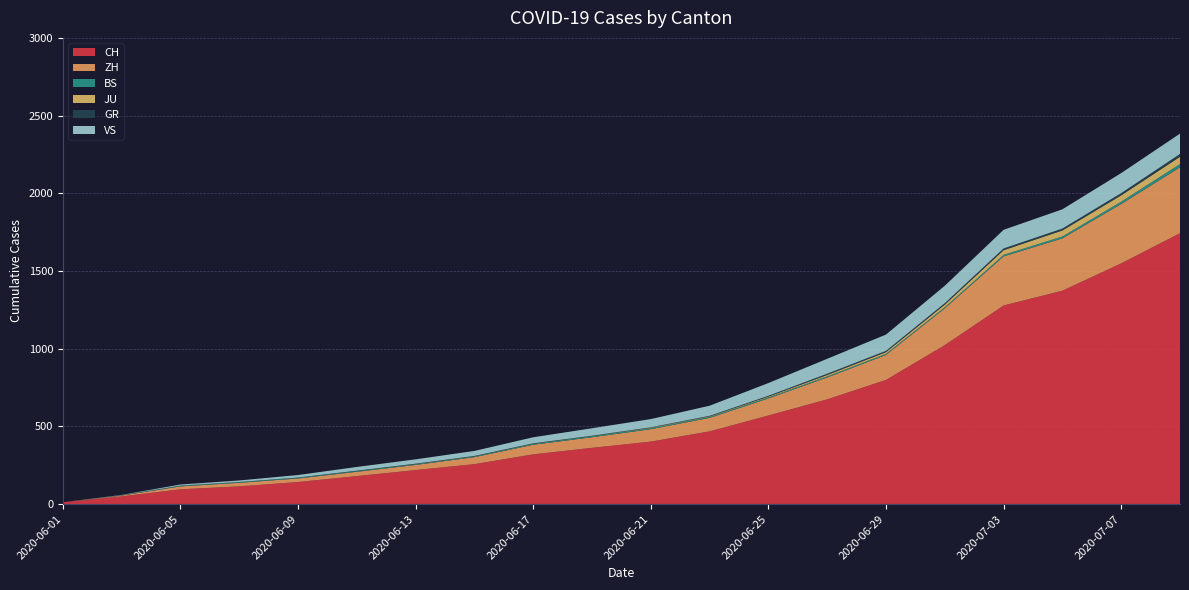

Reading right to left, list all the values displayed in this chart.

CH: 1743	1549	1373	1278	1023	799	674	570	468	402	362	320	257	219	180	142	114	95	50	12
ZH: 424	382	337	316	237	161	141	110	87	80	68	62	45	33	28	23	23	19	5	0
BS: 21	15	12	10	7	7	7	7	7	7	7	6	5	5	5	5	4	4	1	0
JU: 47	41	39	30	17	11	9	5	3	3	1	1	1	1	0	0	0	0	0	0
GR: 18	14	12	11	9	8	8	5	3	2	2	2	2	2	2	1	1	1	1	0
VS: 131	129	124	120	112	105	96	82	65	53	48	39	32	28	24	16	10	7	2	0